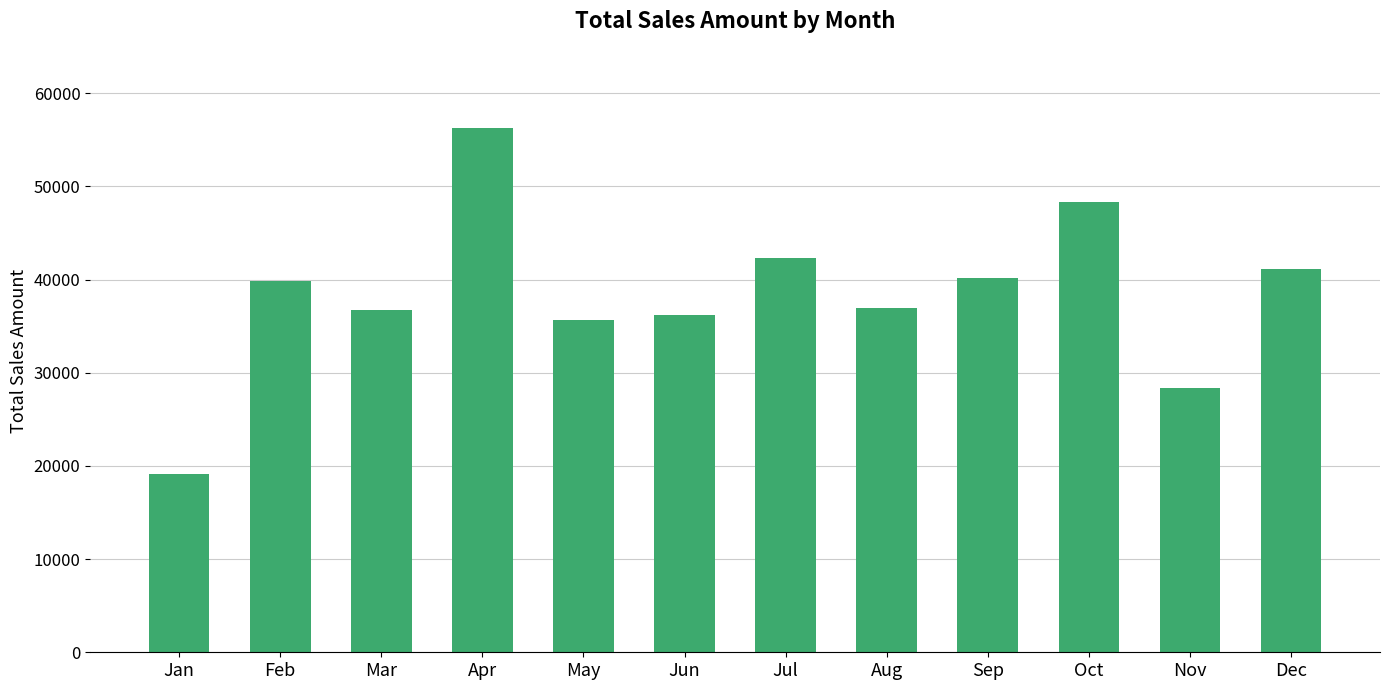

The value at Mar is 36691. True or false?

True